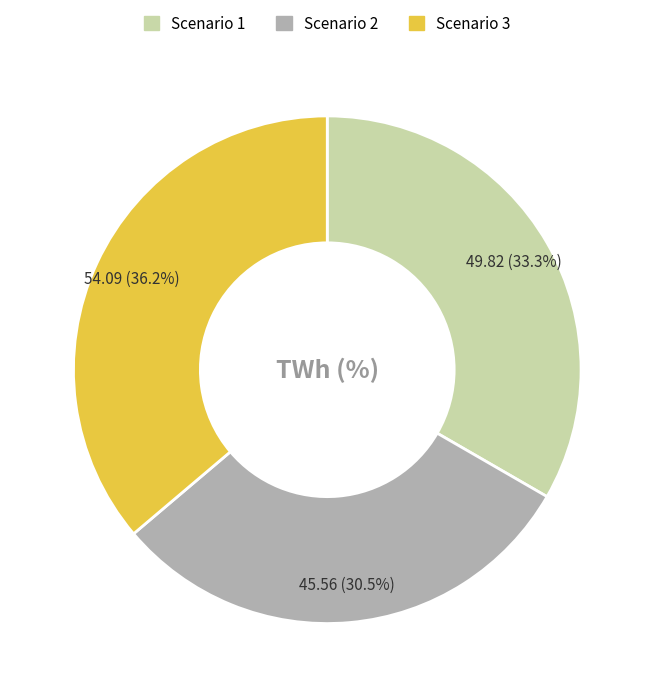

What portion of the pie excludes Scenario 3?

63.8%